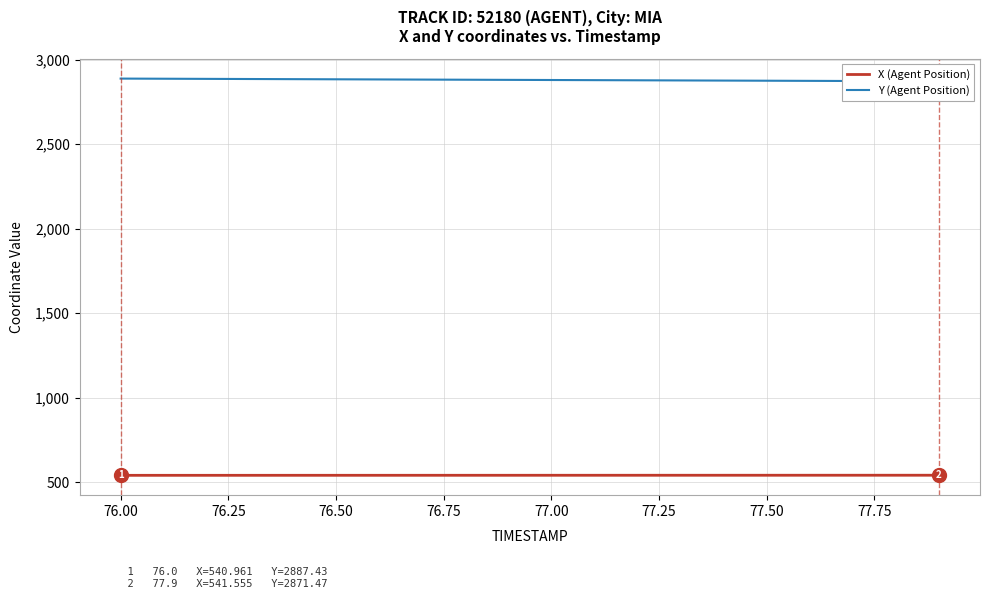

The value of X (Agent Position) at 77.50 is 134.5. True or false?

False